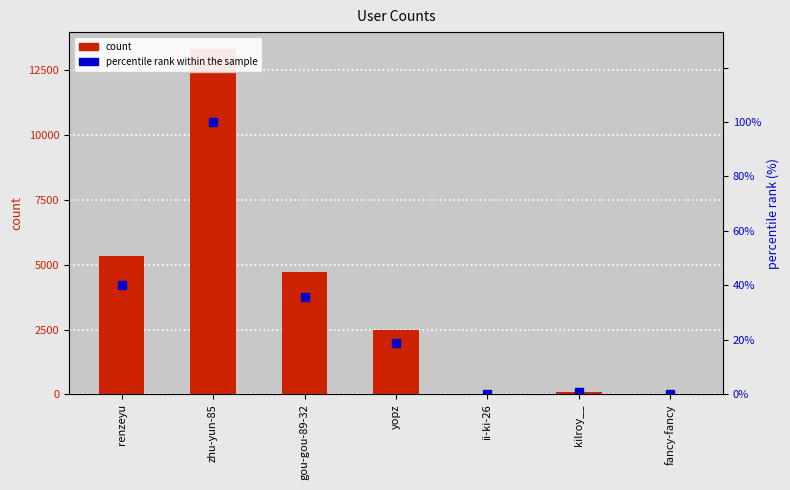

Are the bars grouped side by side (vs. stacked)?

Yes